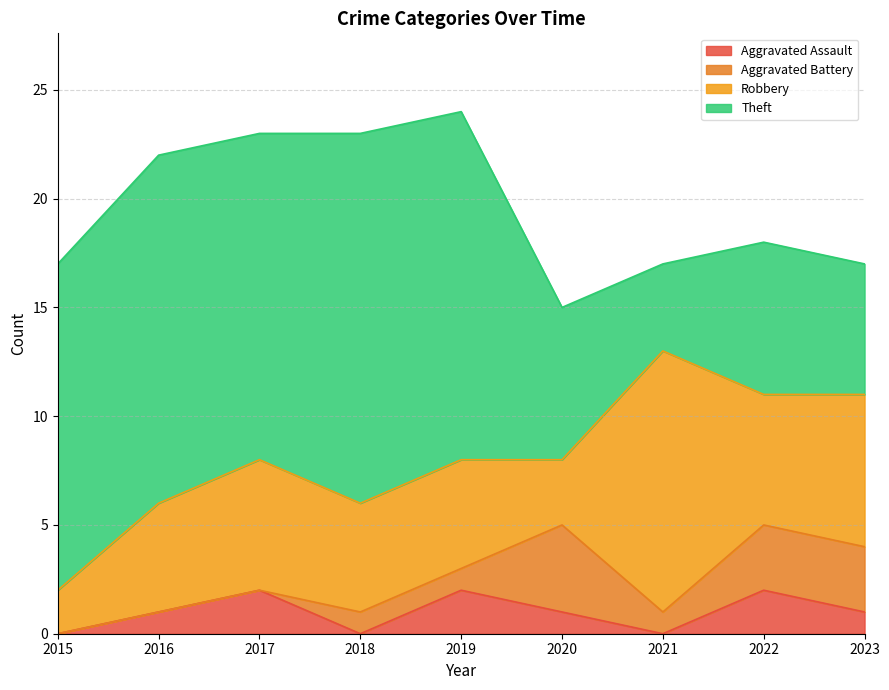

At which category is the sum across all series the highest?

2019